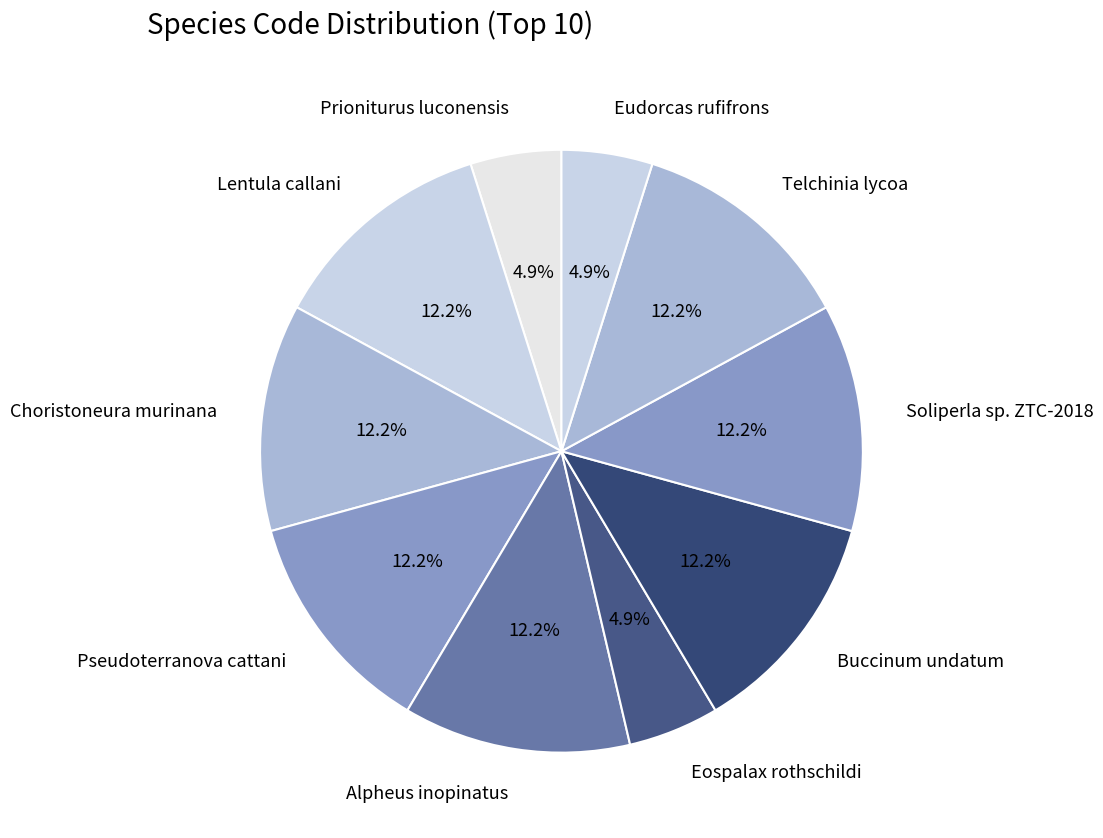

The Eospalax rothschildi slice represents 5% of the pie. True or false?

True